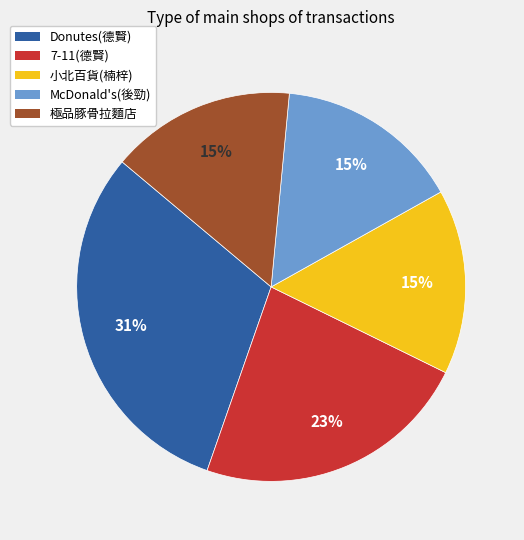

How many segments does this pie chart have?

5